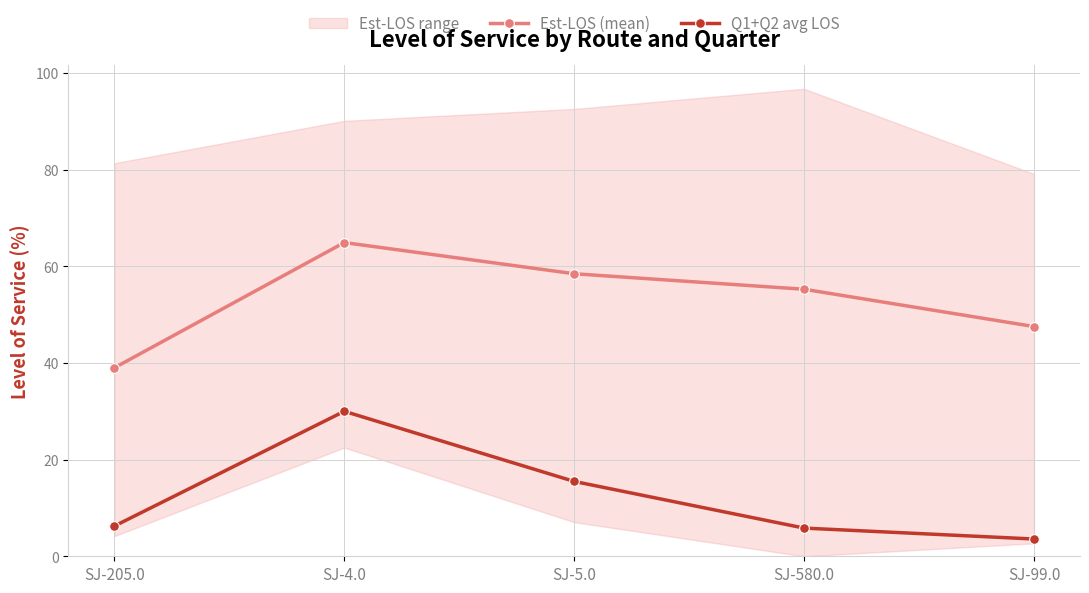

What is the maximum value shown in the chart?

64.9